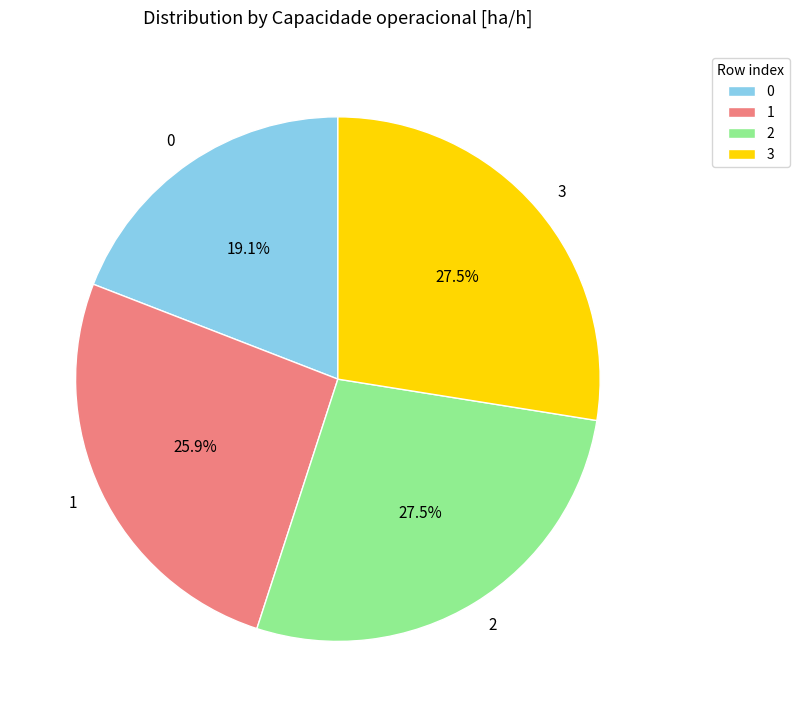

To the nearest percent, what is the difference between the 2 and 0 slice percentages?

8%